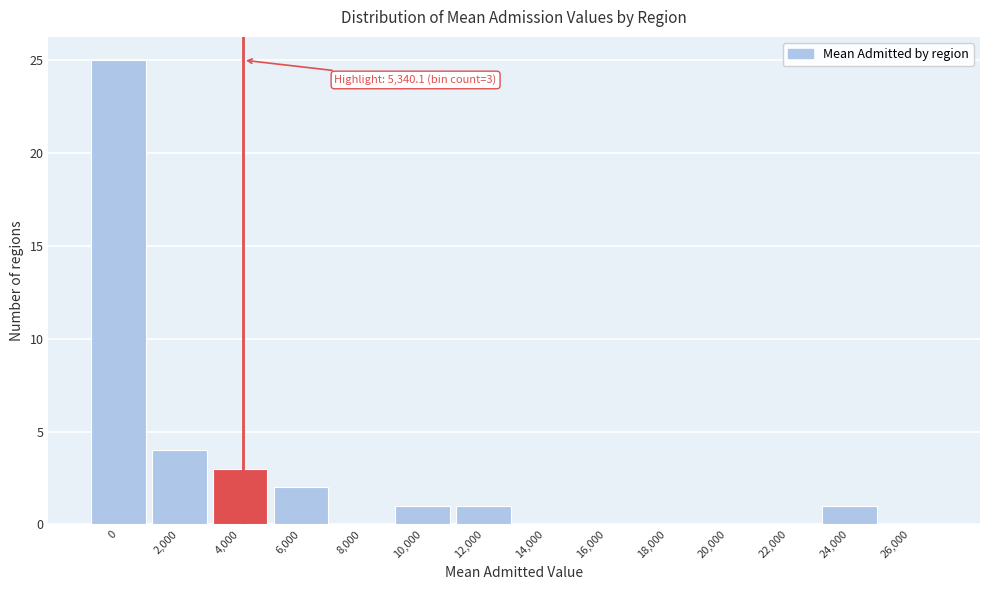

Reading right to left, list all the values displayed in this chart.

26,000=0	24,000=1	22,000=0	20,000=0	18,000=0	16,000=0	14,000=0	12,000=1	10,000=1	8,000=0	6,000=2	4,000=3	2,000=4	0=25